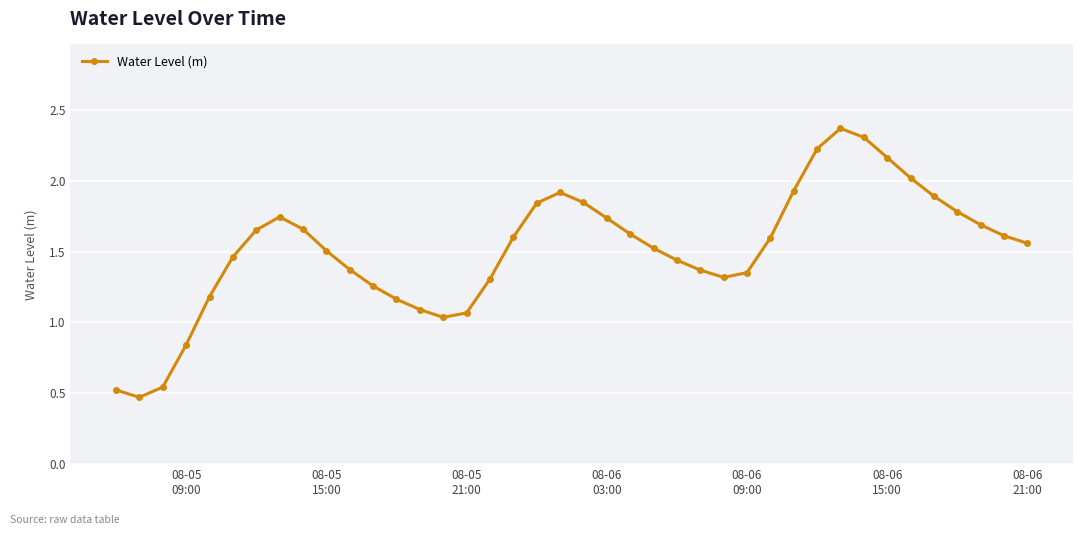

True or false: the data has more than 1 interior local peaks.

True